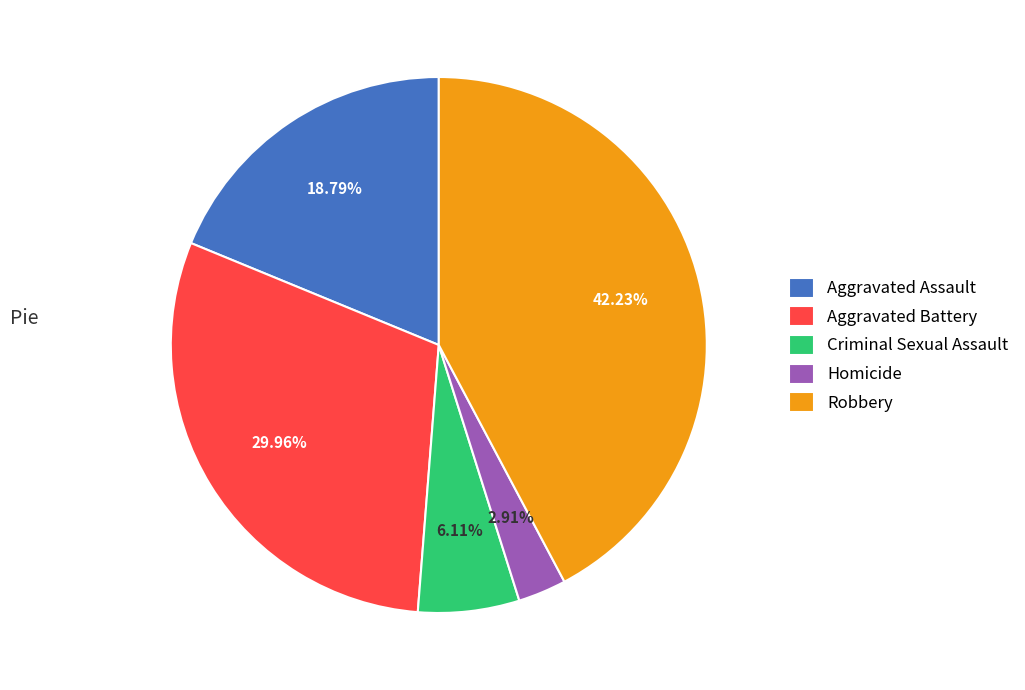

Is it true that Robbery is 36% of the pie?

False